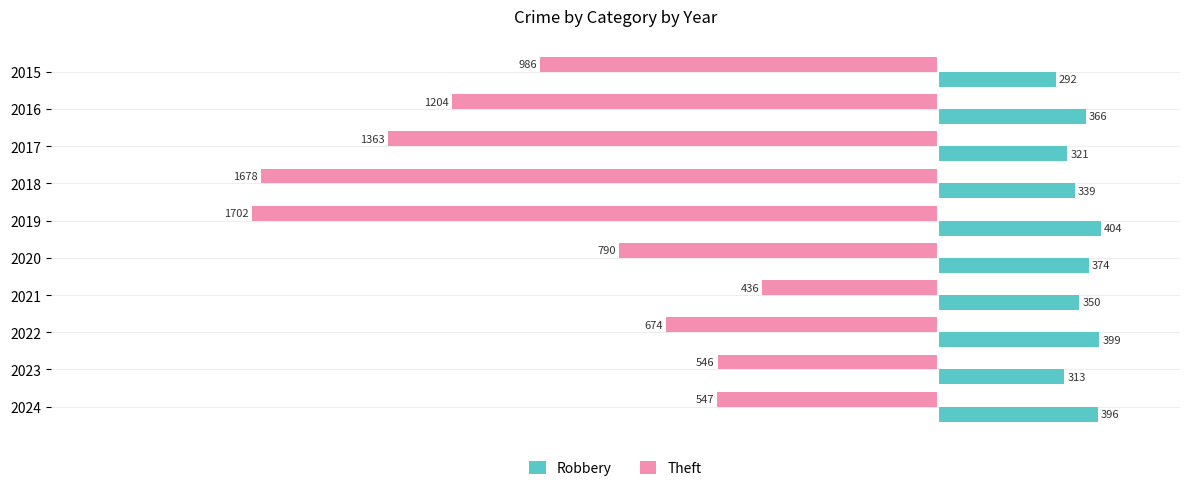

What is the spread (max minus min) of values at 2018?

2017